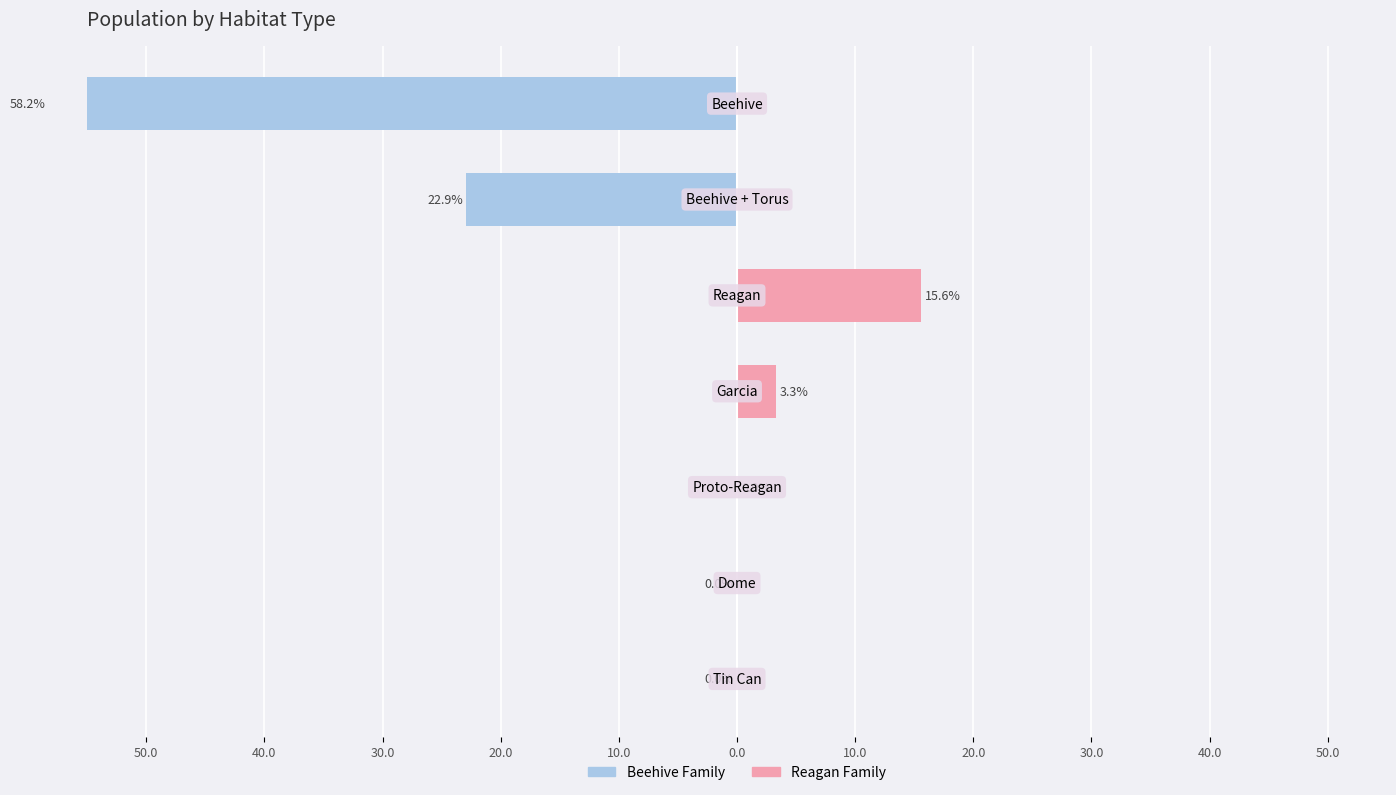

What is the difference between the highest and lowest values at 0.0?

22.9